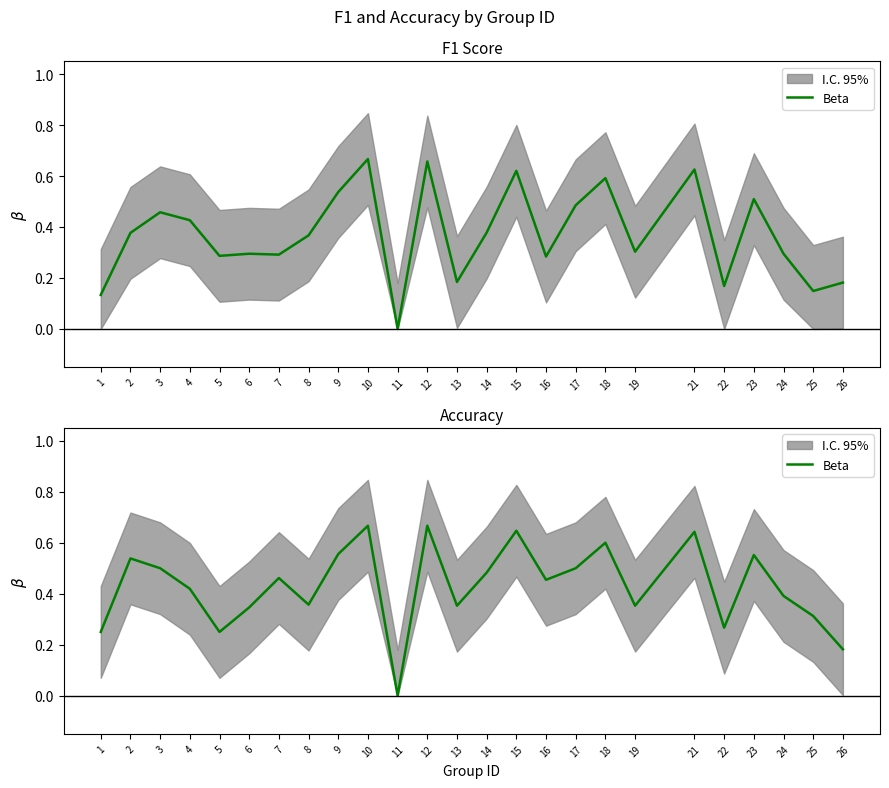

Which label corresponds to the smallest value in the chart?

11